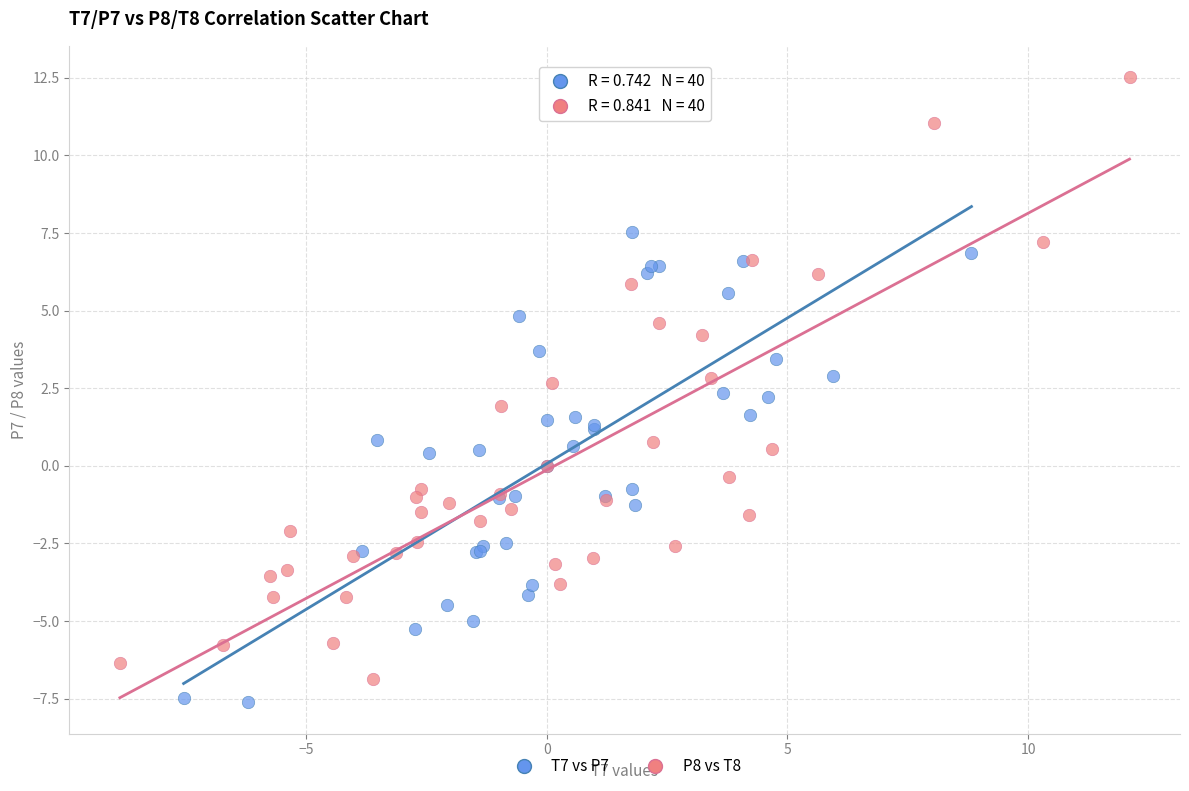

Which series contains the highest Y value?

P8 vs T8